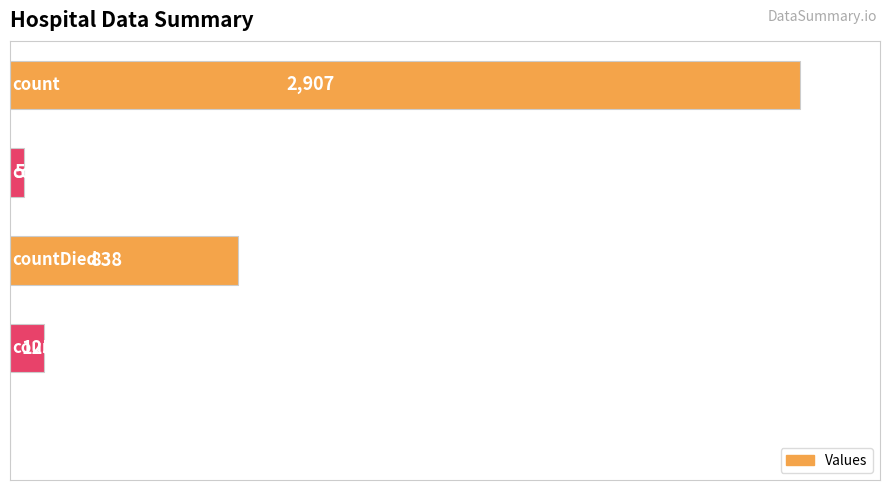

What is the sum of all values?

3921